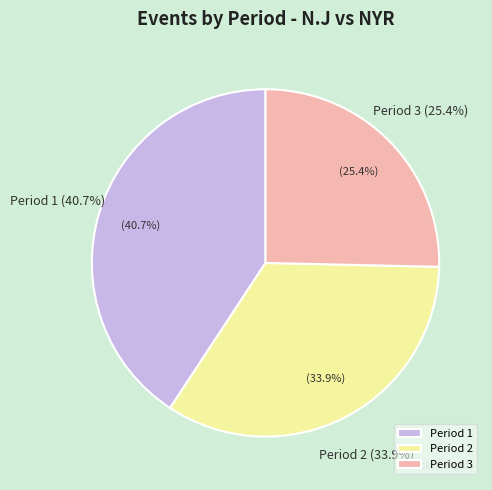

Does any single category account for the majority?

No